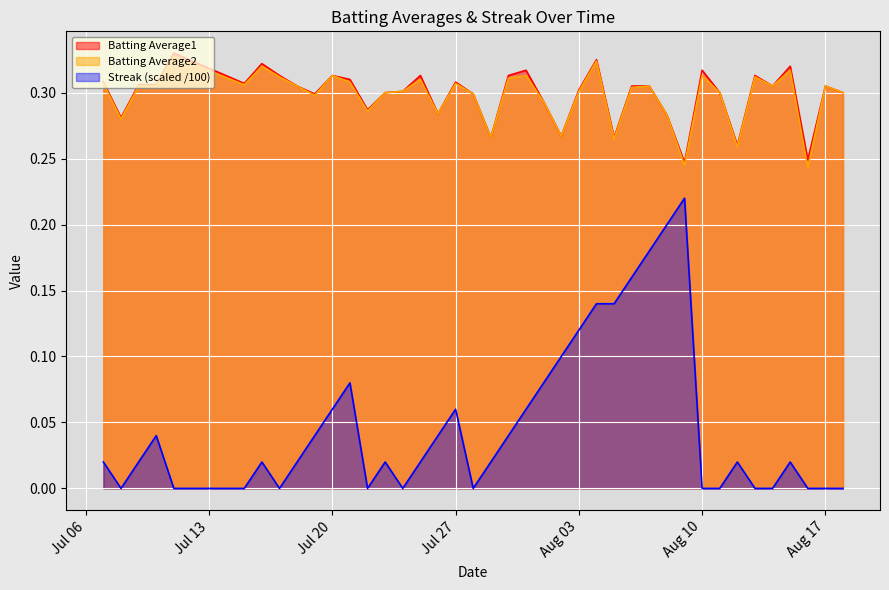

True or false: Batting Average1 and Streak (scaled /100) intersect in this chart.

False